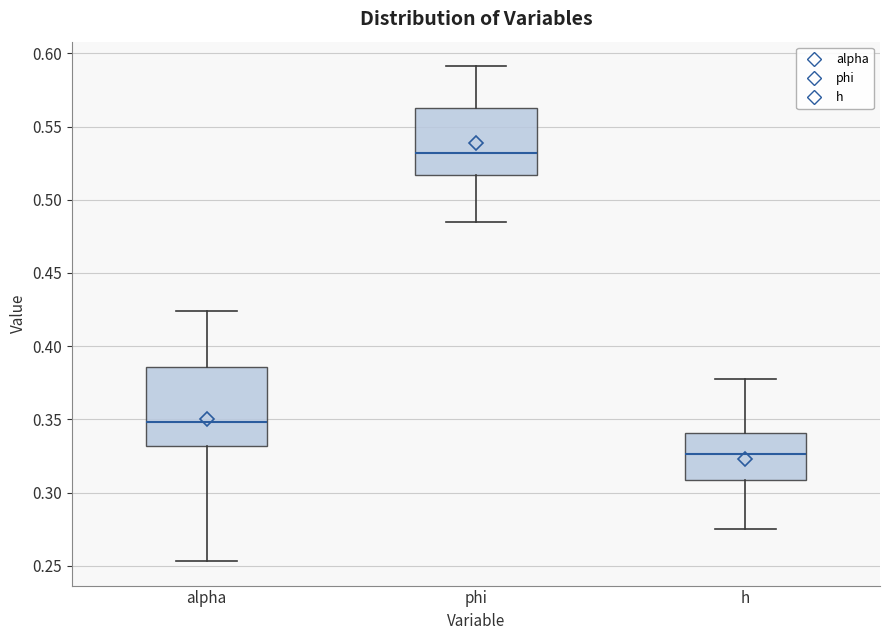

Reading left to right, transcribe this box plot: for each box, give where its median line is, the range the box spans, and where its two whiskers end, as read against the y-axis. The values are not printed on the chart, so give them approximately, as read against the axis.

alpha: median 0.350, box 0.330 to 0.385, whiskers 0.255 to 0.425
phi: median 0.530, box 0.515 to 0.560, whiskers 0.485 to 0.590
h: median 0.325, box 0.310 to 0.340, whiskers 0.275 to 0.375